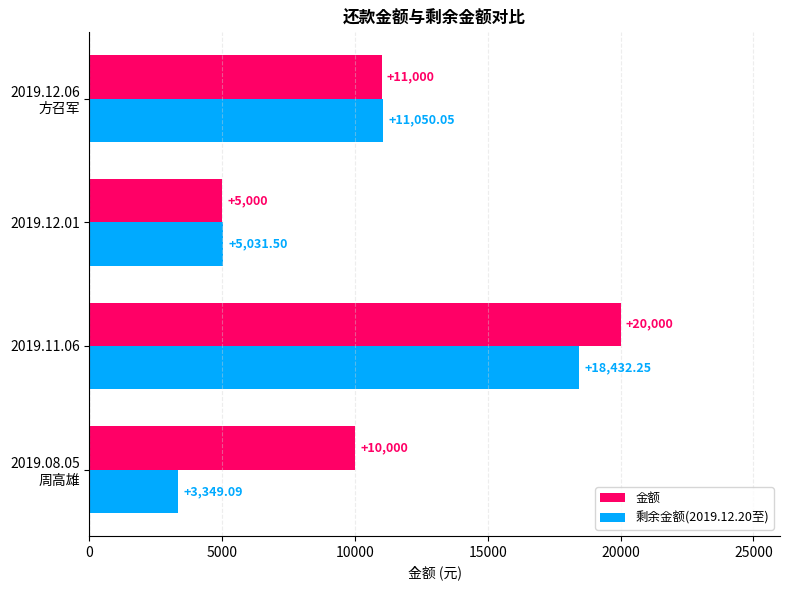

What is the average value of the 金额 series?

11500.0